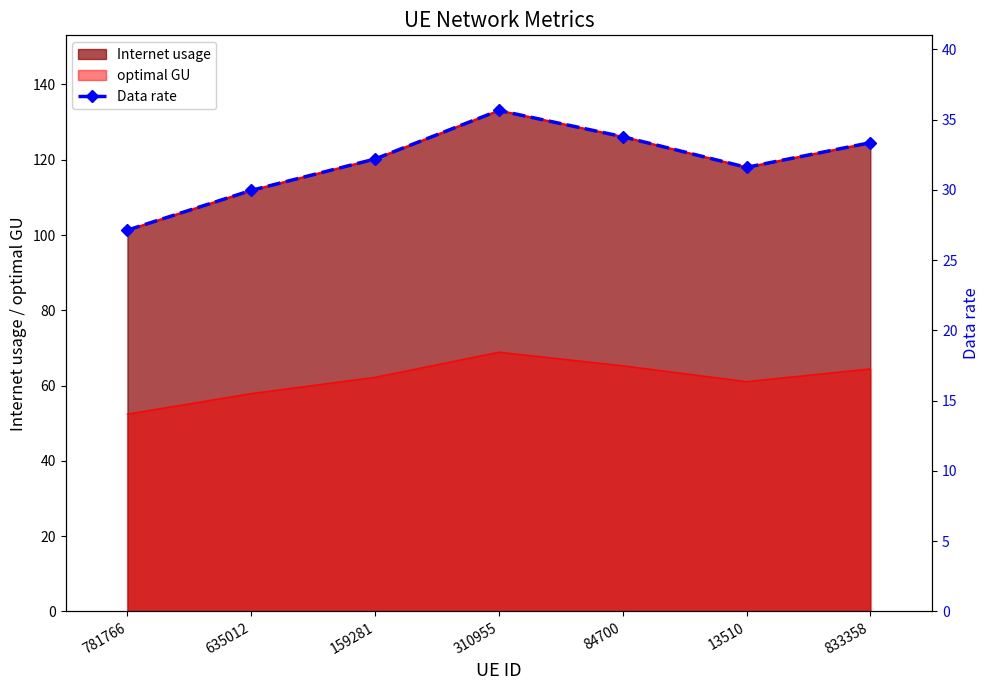

What is the difference between the values at 84700 and 781766?

6.6